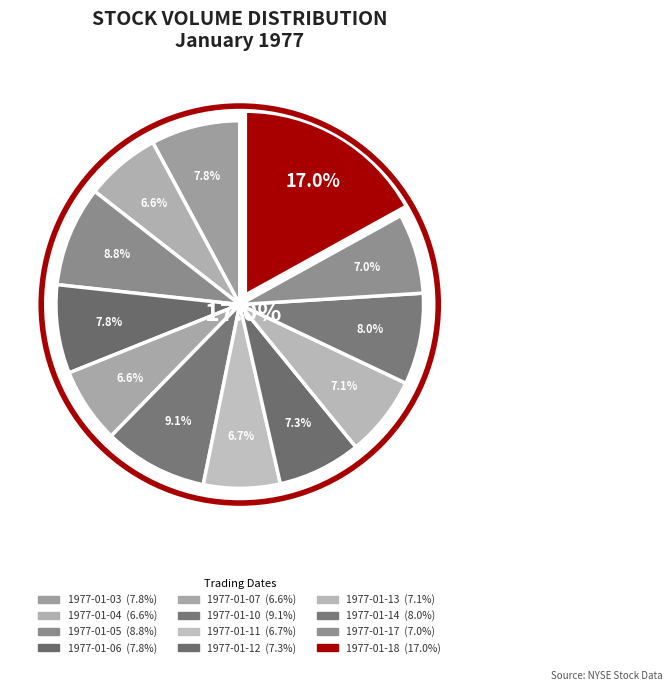

Is there a majority slice in this chart?

No